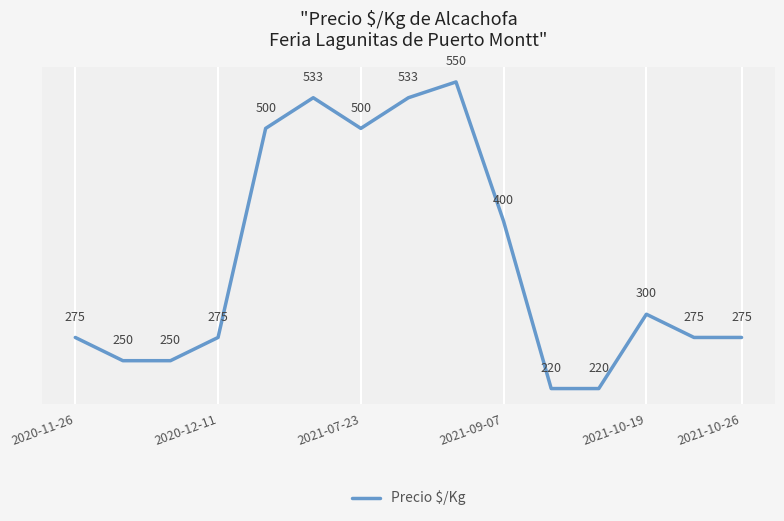

What is the difference between the maximum and minimum values?

330